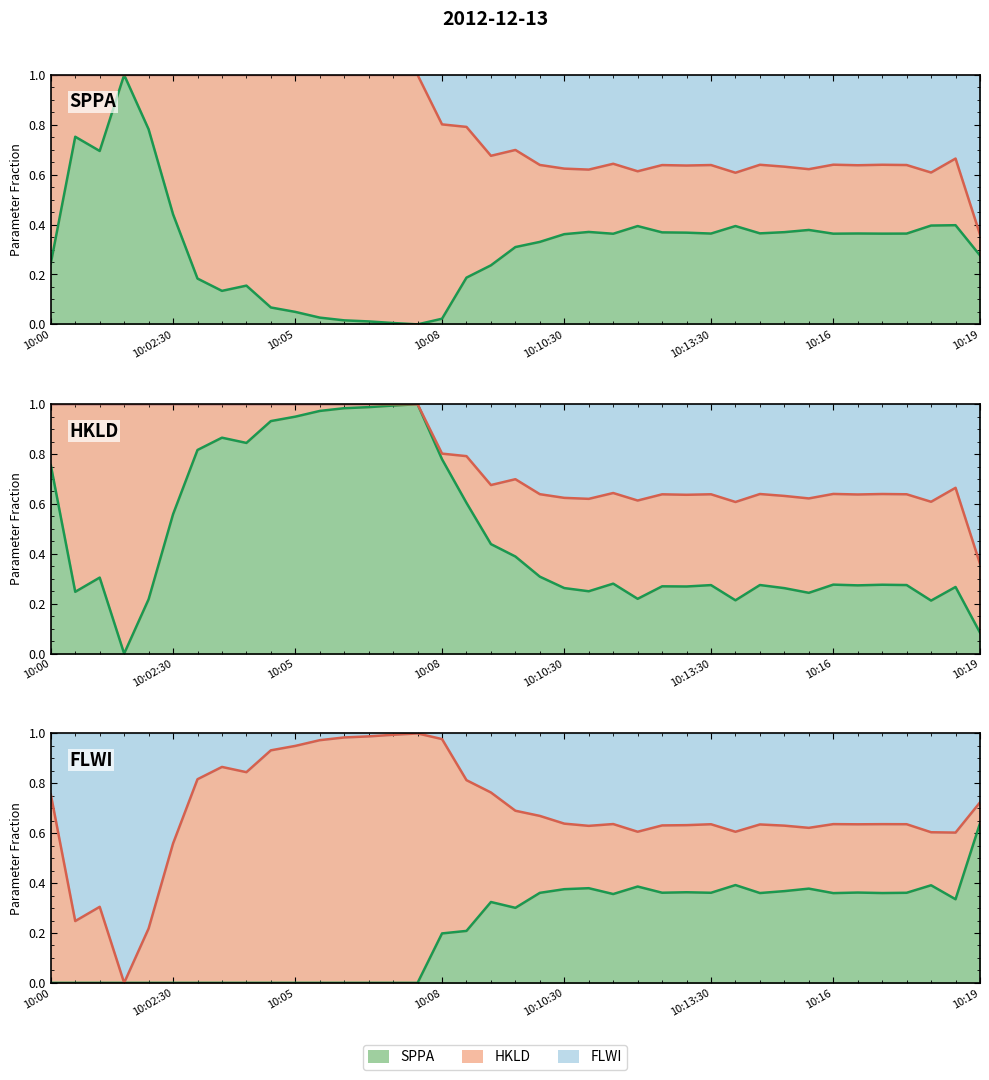

What is the difference between the highest and lowest values at 31?

0.2